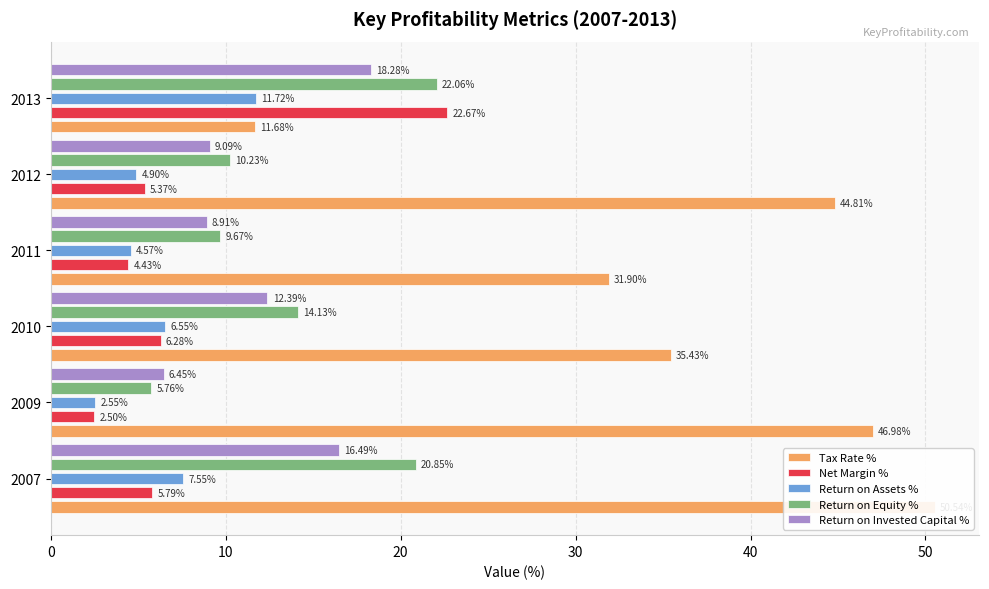

Reading right to left, extract all data points from this chart.

Tax Rate %: 11.7	44.8	31.9	35.4	47.0	50.5
Net Margin %: 22.7	5.4	4.4	6.3	2.5	5.8
Return on Assets %: 11.7	4.9	4.6	6.5	2.5	7.5
Return on Equity %: 22.1	10.2	9.7	14.1	5.8	20.9
Return on Invested Capital %: 18.3	9.1	8.9	12.4	6.5	16.5